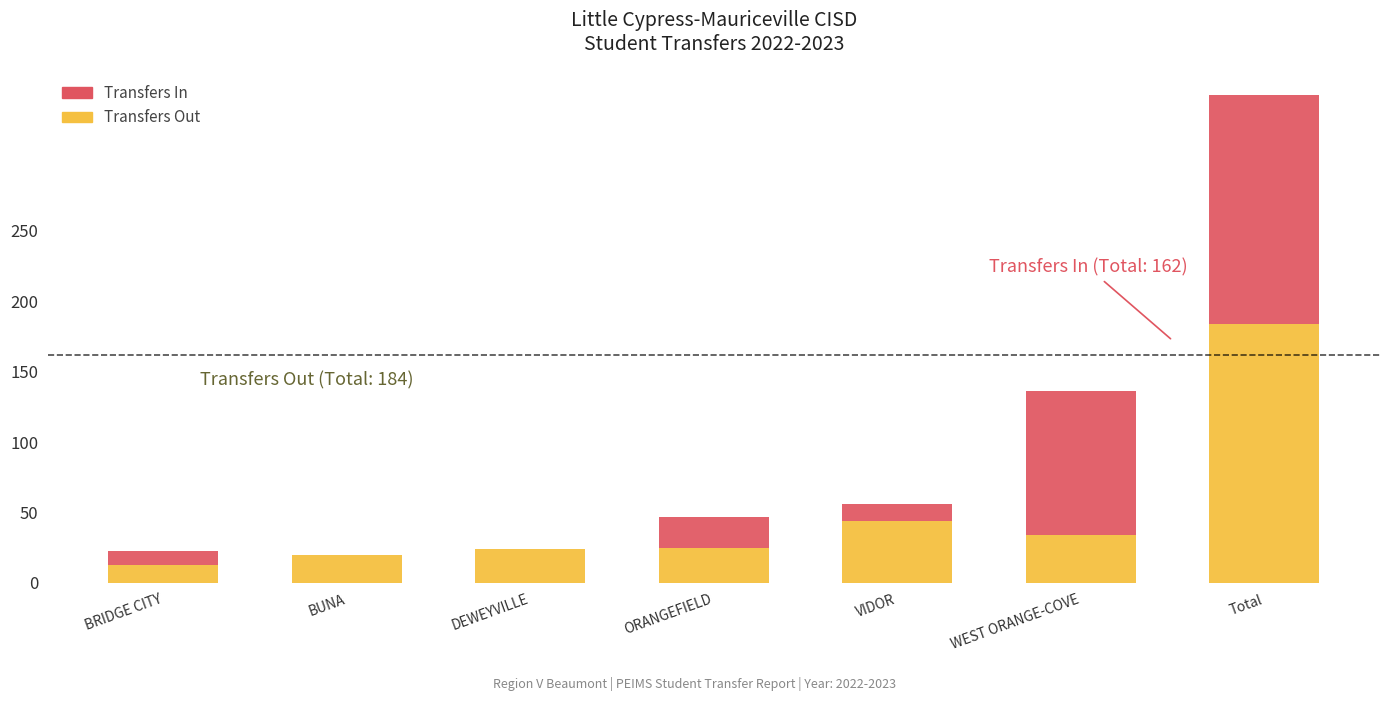

At which category is the sum across all series the highest?

Total